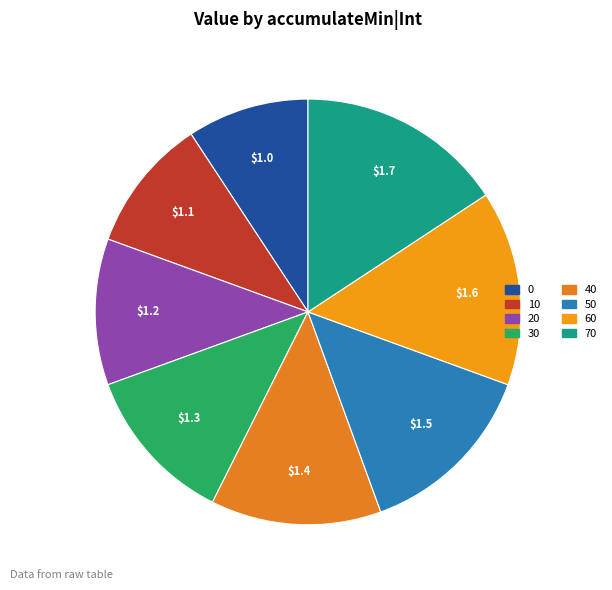

Does 10 account for over 50% of the chart?

No